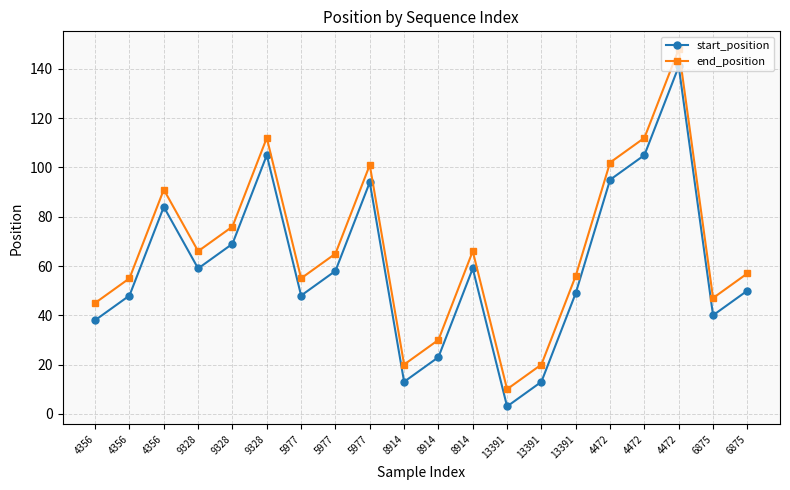

What are all the series names shown in the legend?

start_position, end_position